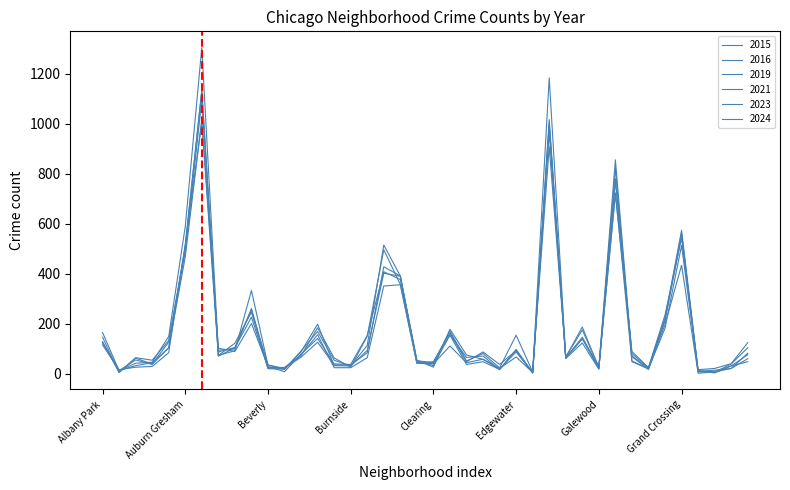

What is the label of the 22nd point from the right?

Chicago Lawn